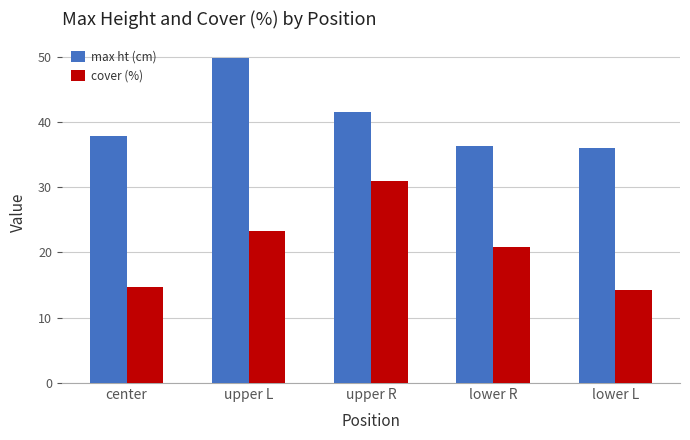

What is the label of the 5th bar from the right?

center